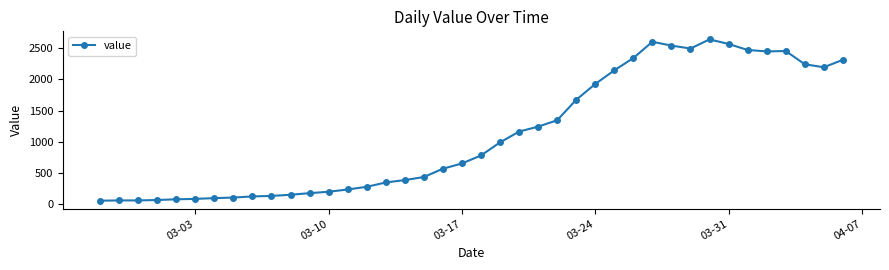

How many data points does each series have?

40